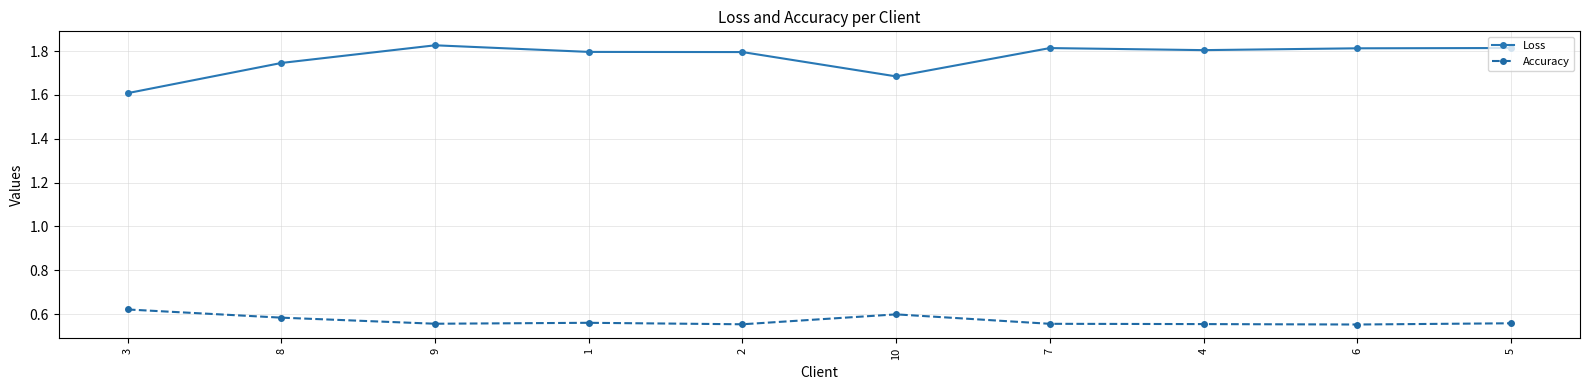

At which category does Loss reach its first local peak?

9